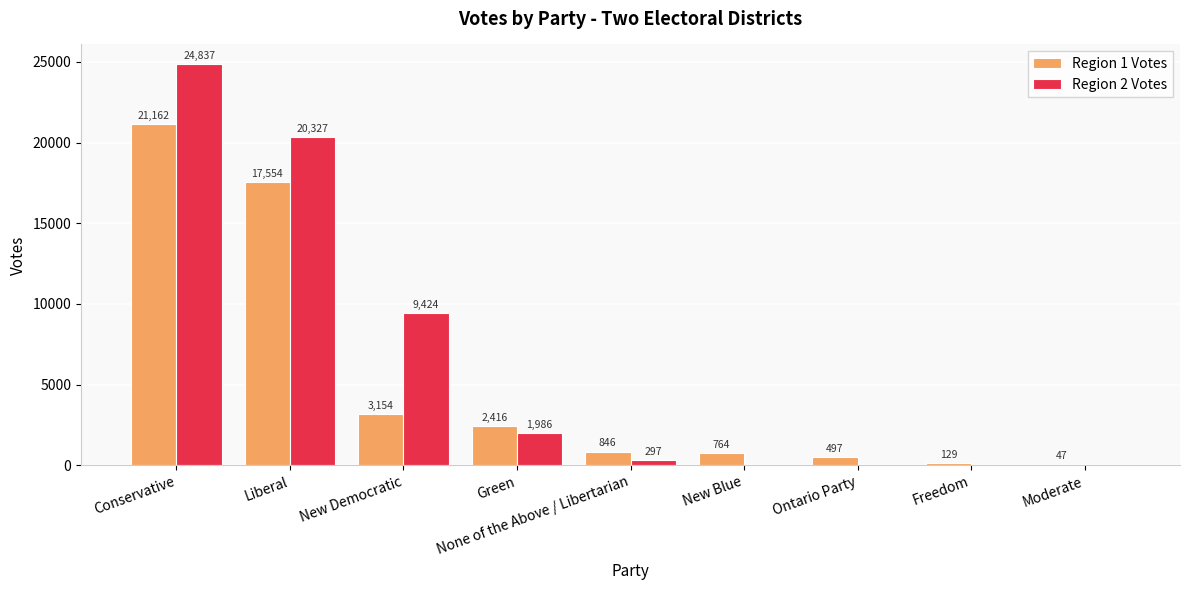

What value does the Region 2 Votes series have at Green?

1986